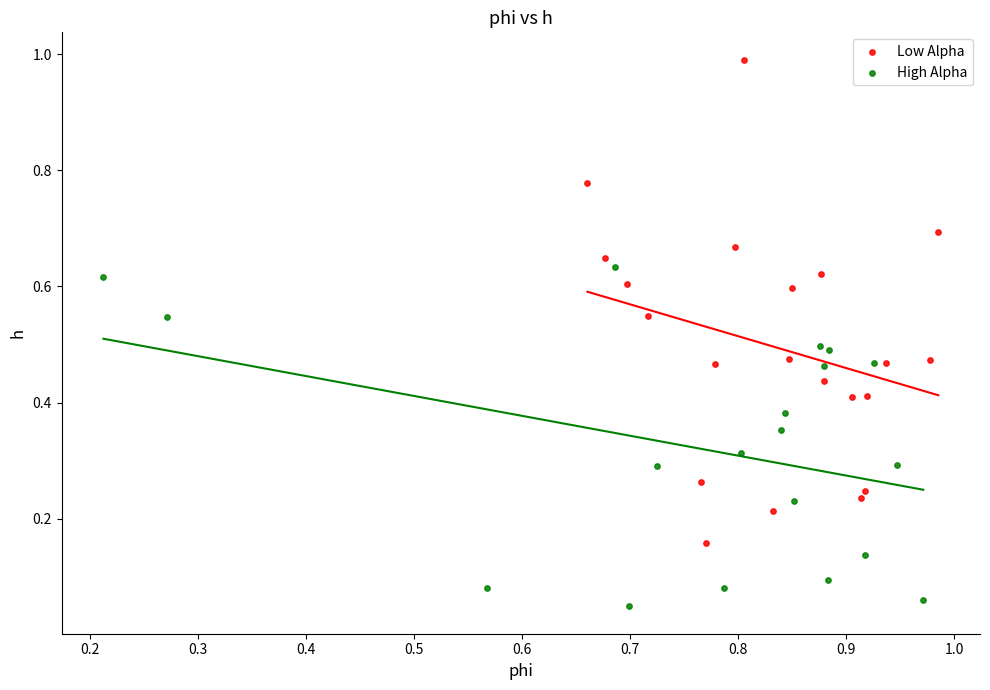

What are all the series names shown in the legend?

Low Alpha, High Alpha